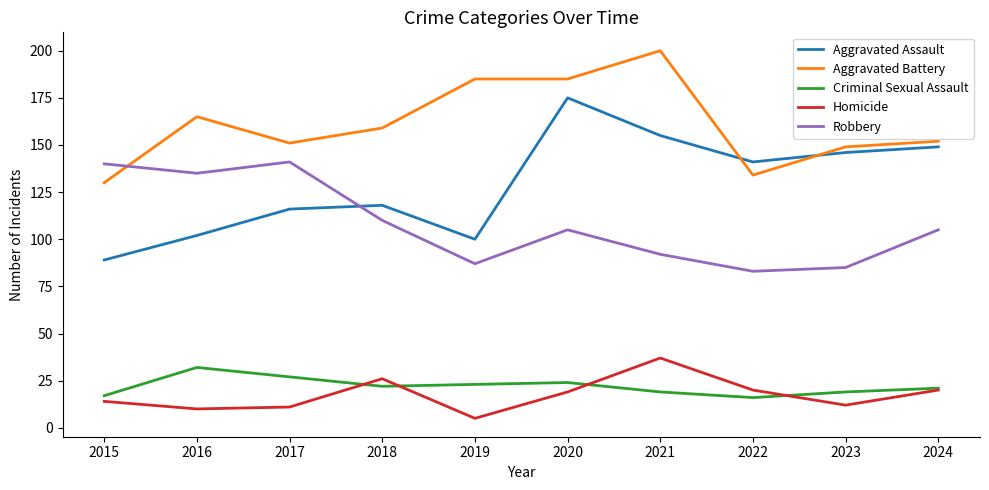

Rank the series by their maximum value, from highest to lowest.

Aggravated Battery, Aggravated Assault, Robbery, Homicide, Criminal Sexual Assault